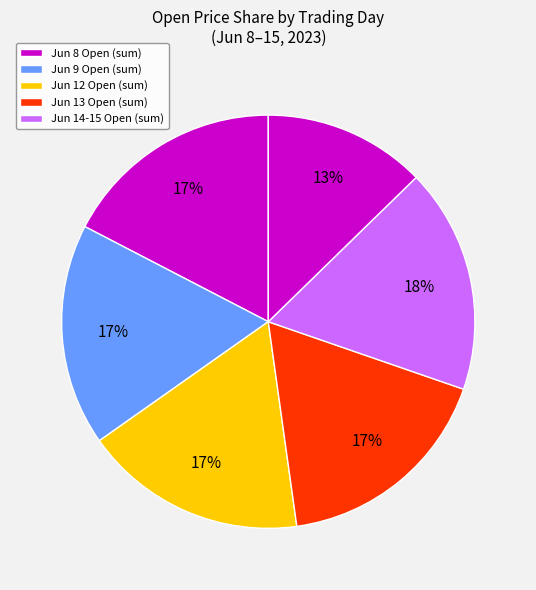

Count the number of slices in the pie.

6